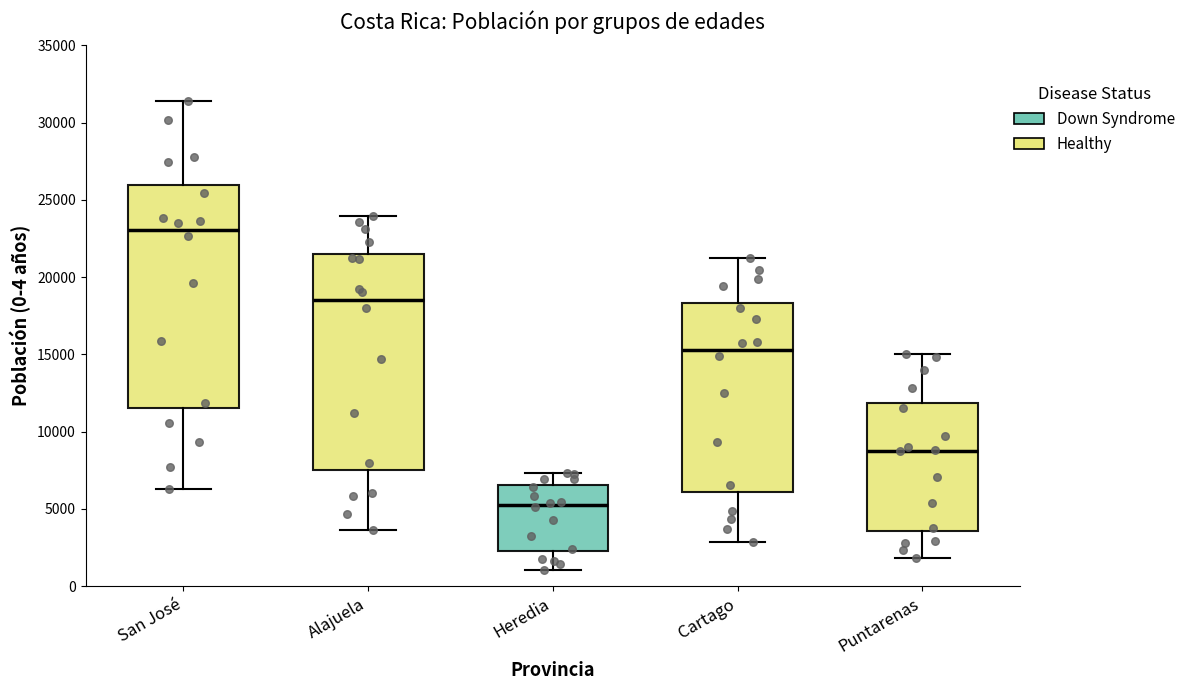

Reading left to right, transcribe this box plot: for each box, give where its median line is, the range the box spans, and where its two whiskers end, as read against the y-axis. The values are not printed on the chart, so give them approximately, as read against the axis.

San José: median 23000, box 11500 to 26000, whiskers 6500 to 31500
Alajuela: median 18500, box 7500 to 21500, whiskers 3500 to 24000
Heredia: median 5500, box 2500 to 6500, whiskers 1000 to 7500
Cartago: median 15500, box 6000 to 18500, whiskers 3000 to 21500
Puntarenas: median 9000, box 3500 to 12000, whiskers 2000 to 15000